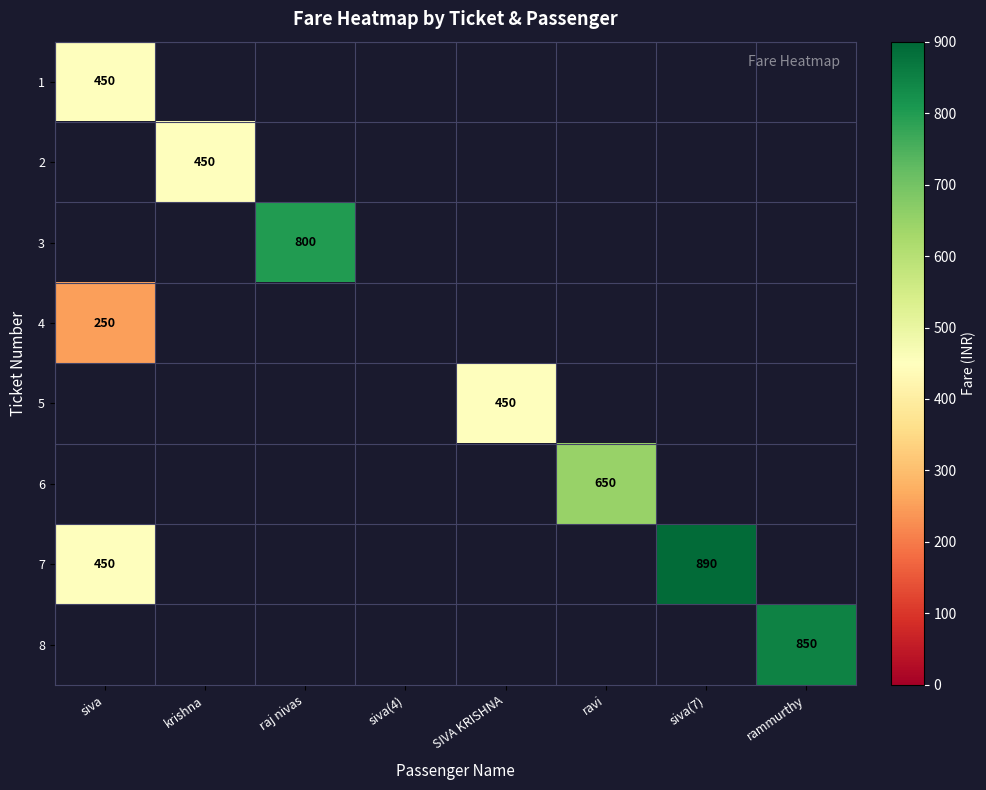

The value of 3 at raj nivas is 542. True or false?

False